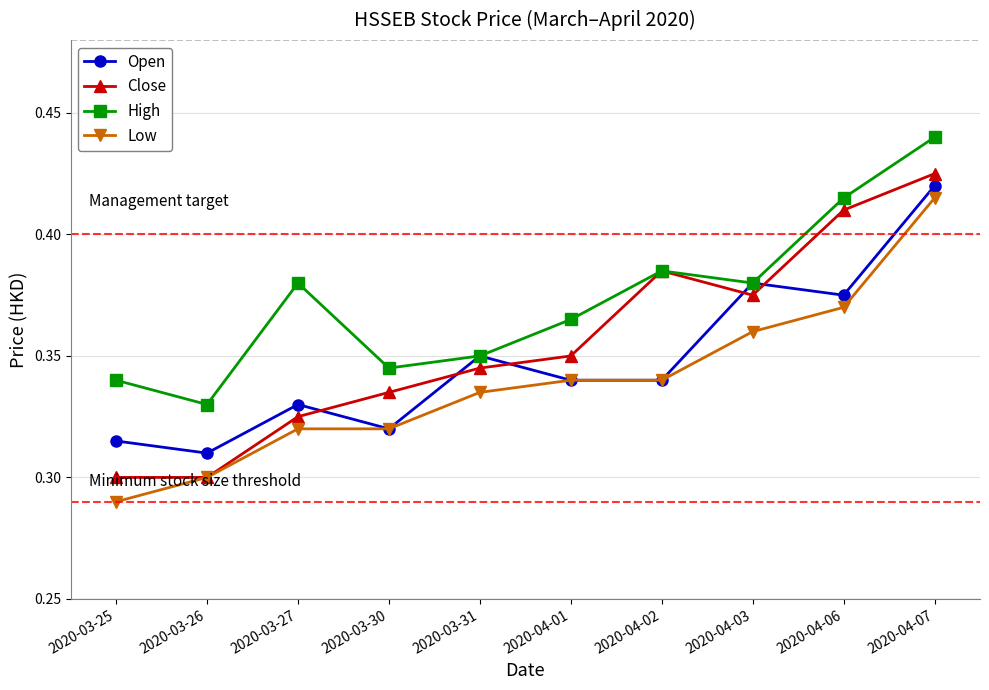

Which category has the lowest value across all series?

2020-03-25